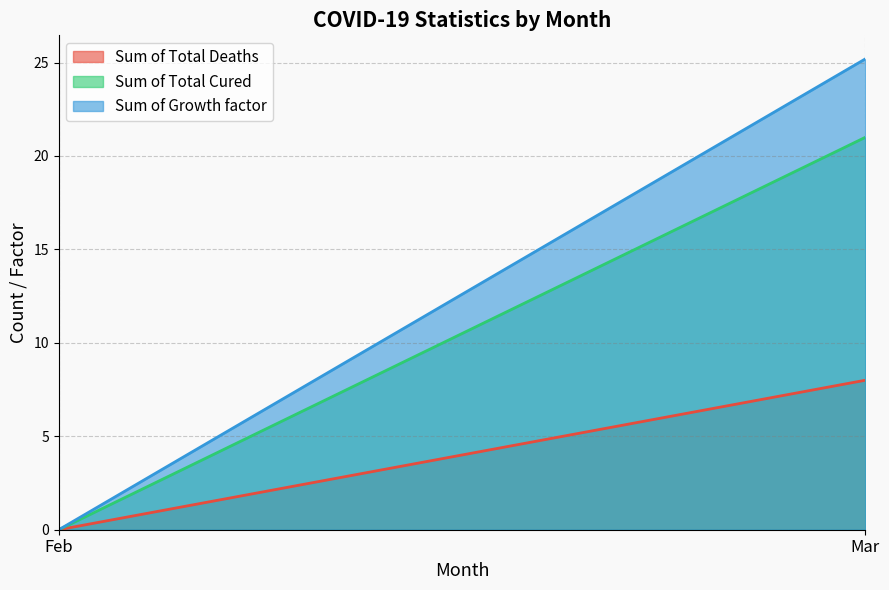

True or false: Sum of Total Deaths has a value of 5.2 at Mar.

False